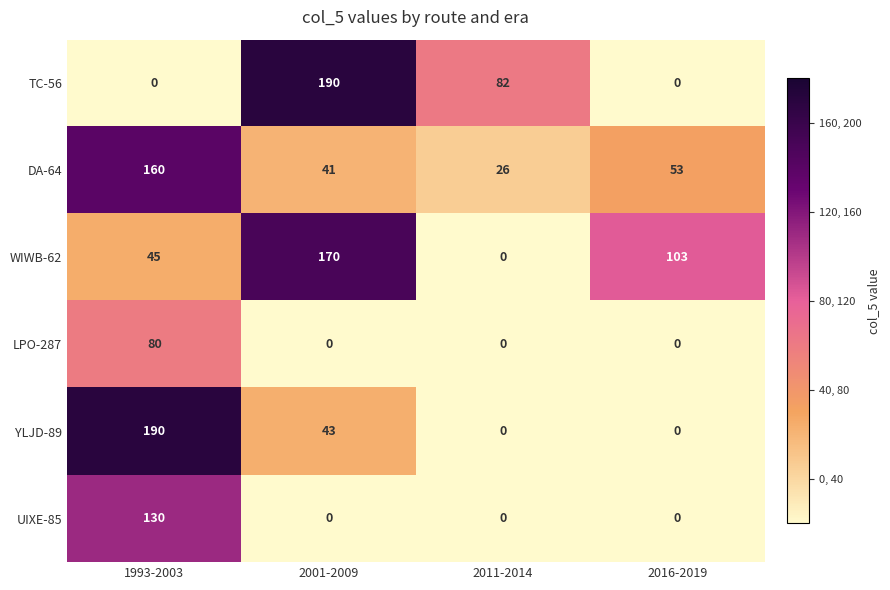

What is the difference between the highest and lowest values at 2011-2014?

82